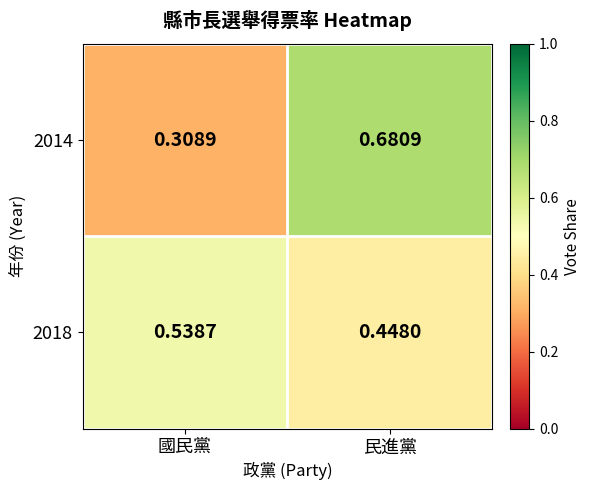

Is the value of 2018 at 國民黨 greater than the value of 2014 at 民進黨?

No